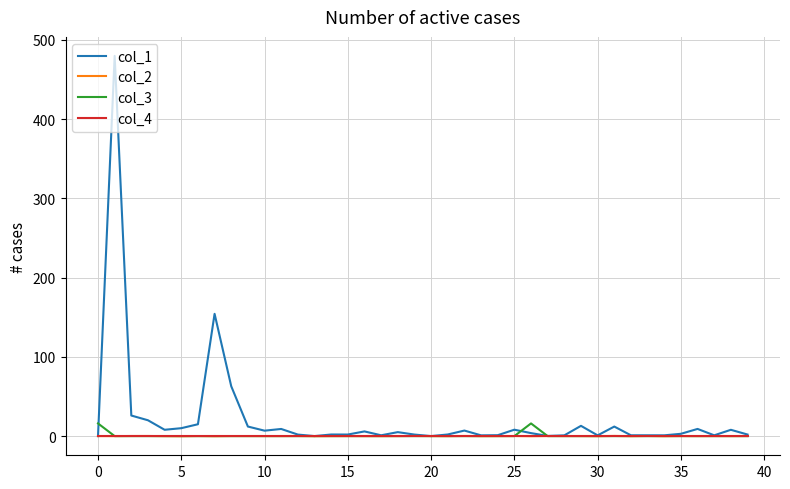

Which series has the largest range (max minus min)?

col_1